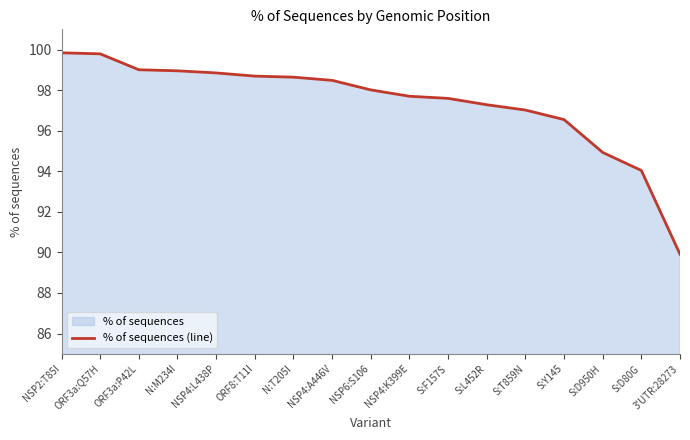

The value at S:L452R is 97.3. True or false?

True